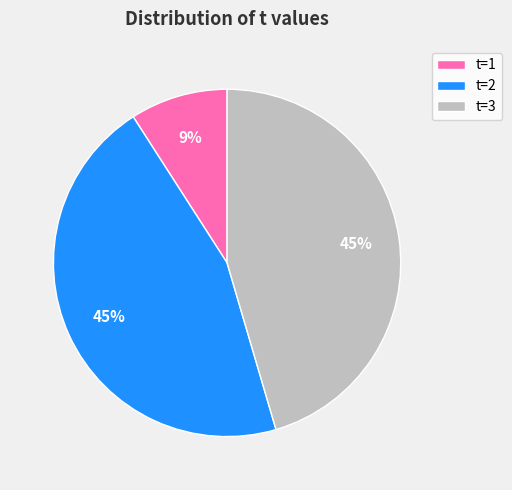

Count the number of slices in the pie.

3